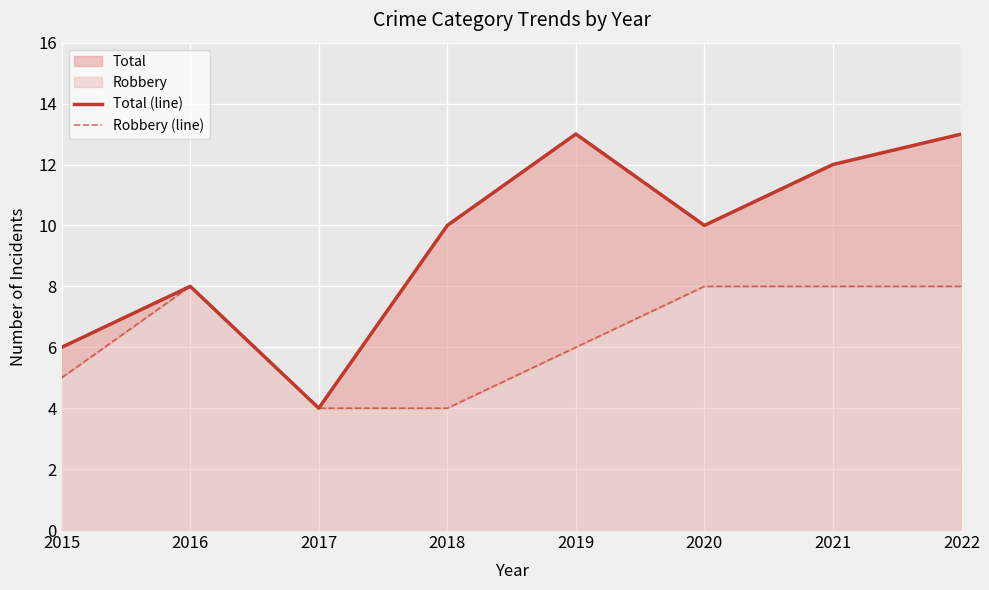

The value of Robbery (line) at 2020 is 2. True or false?

False